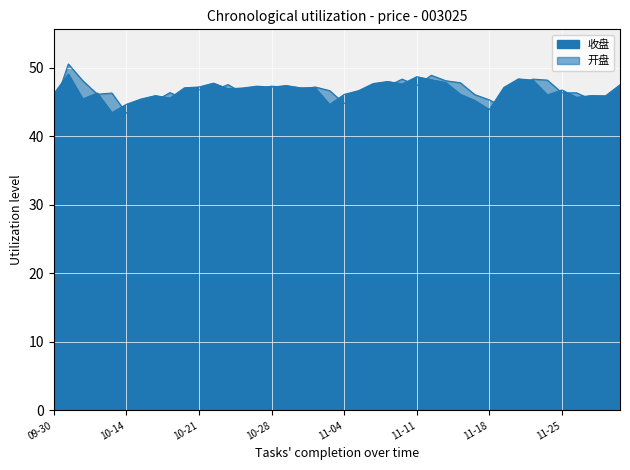

How many interior local valleys does the 收盘 series have?

11